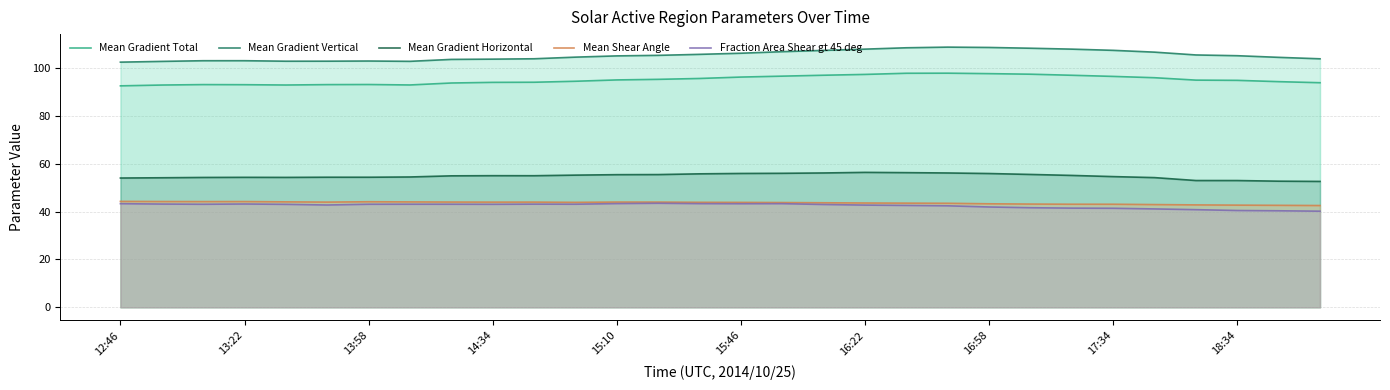

At which label does Mean Gradient Horizontal first exceed 54?

12:46